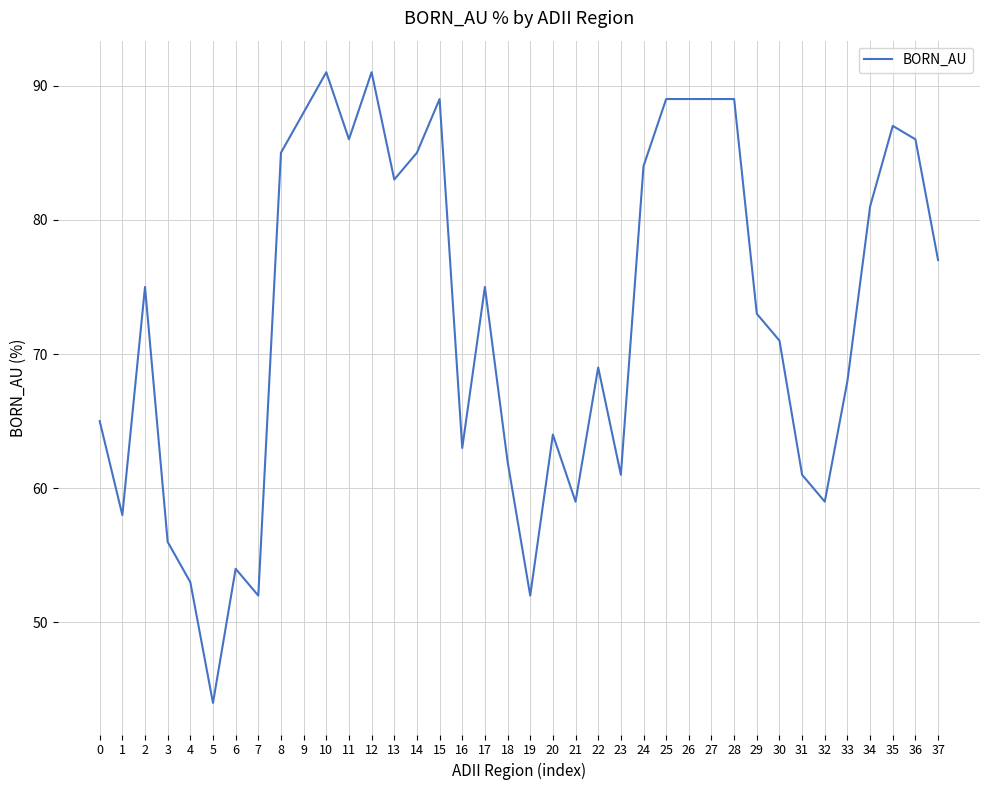

At which category does the chart reach its minimum across all series?

5